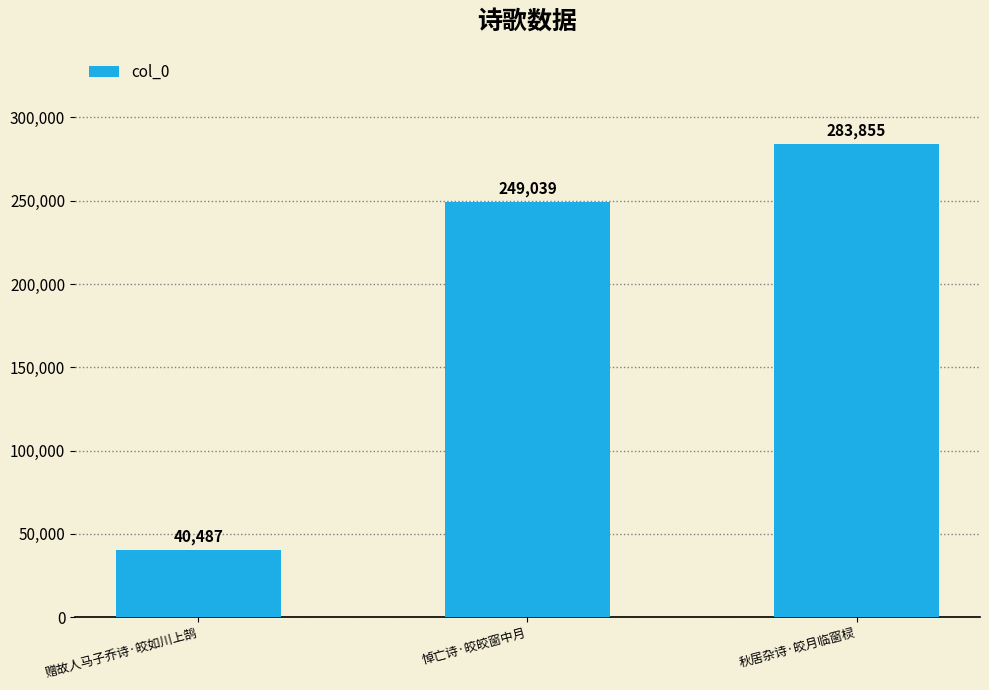

Which has a higher value, 赠故人马子乔诗·皎如川上鹄 or 秋居杂诗·皎月临窗棂?

秋居杂诗·皎月临窗棂